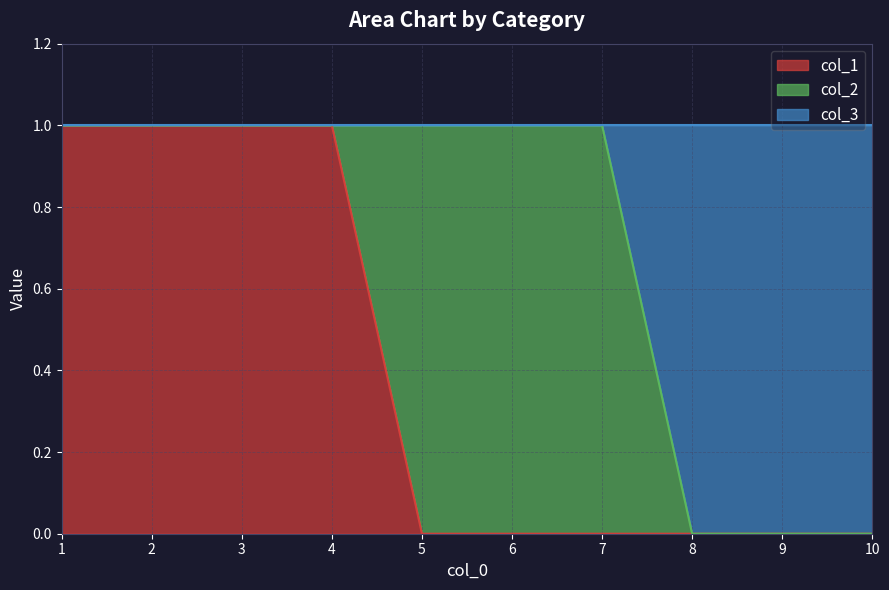

How many col_3 values are between 0 and 1?

10